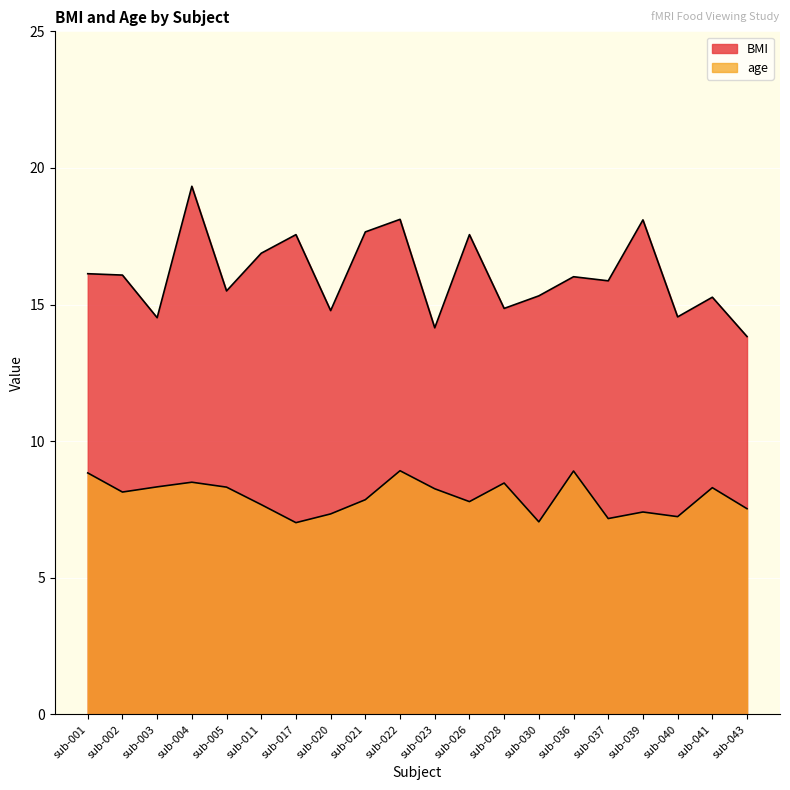

True or false: BMI and age intersect in this chart.

False